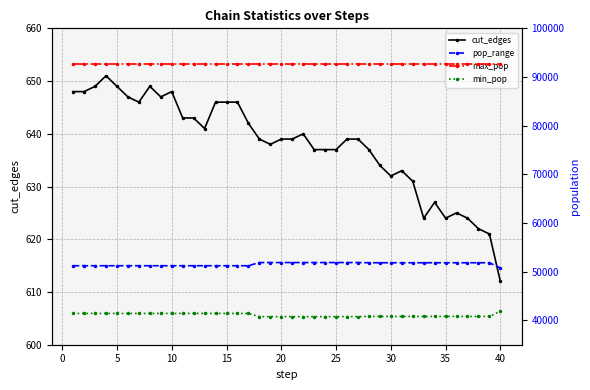

True or false: max_pop and min_pop cross at least once.

False